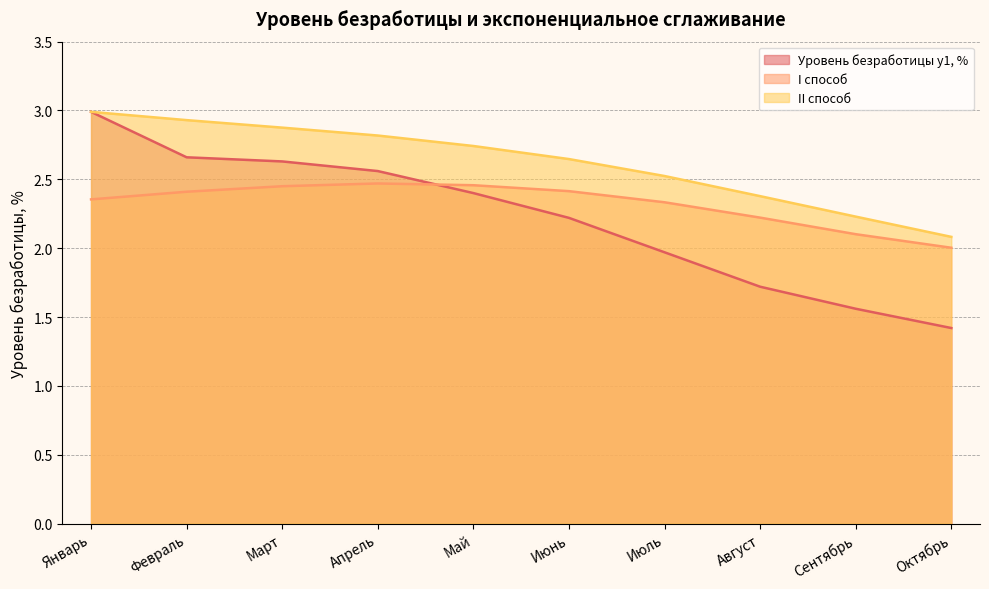

What is the total value across all series at Январь?

8.3